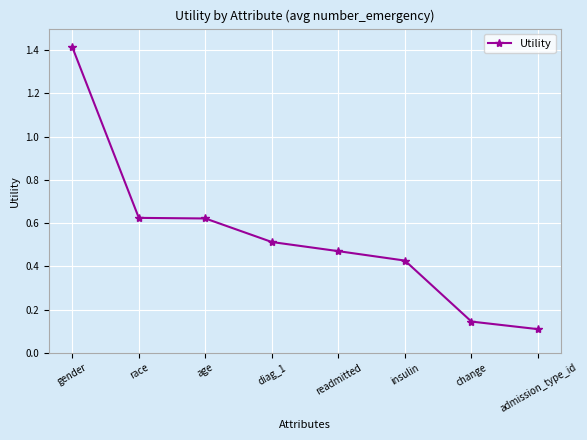

Where is the data nearest to the value 0?

admission_type_id